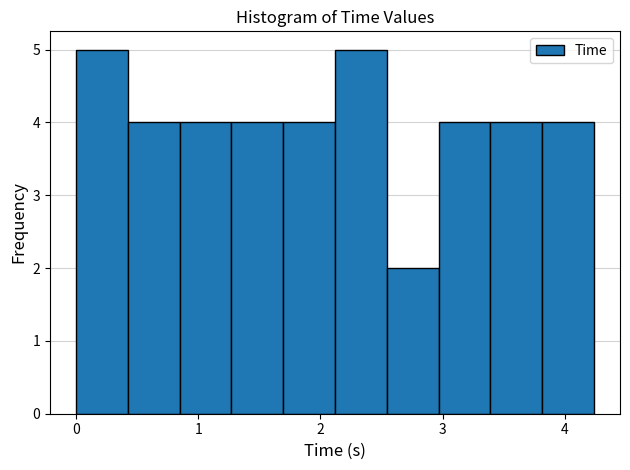

Reading left to right, transcribe this chart: for each bar, give the range it covers on the x-axis and its height. Neither the bar edges nor the heights are printed on the chart, so give them approximately, as read against the axes.

0.0 to 0.4: 5
0.4 to 0.8: 4
0.8 to 1.3: 4
1.3 to 1.7: 4
1.7 to 2.1: 4
2.1 to 2.5: 5
2.5 to 3.0: 2
3.0 to 3.4: 4
3.4 to 3.8: 4
3.8 to 4.2: 4